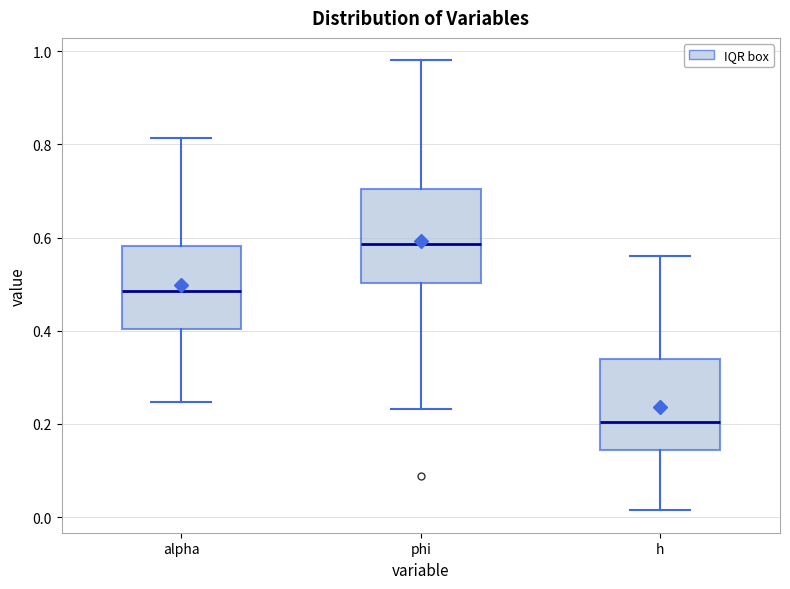

Reading left to right, transcribe this box plot: for each box, give where its median line is, the range the box spans, and where its two whiskers end, as read against the y-axis. The values are not printed on the chart, so give them approximately, as read against the axis.

alpha: median 0.48, box 0.40 to 0.58, whiskers 0.24 to 0.82
phi: median 0.58, box 0.50 to 0.70, whiskers 0.24 to 0.98
h: median 0.20, box 0.14 to 0.34, whiskers 0.02 to 0.56